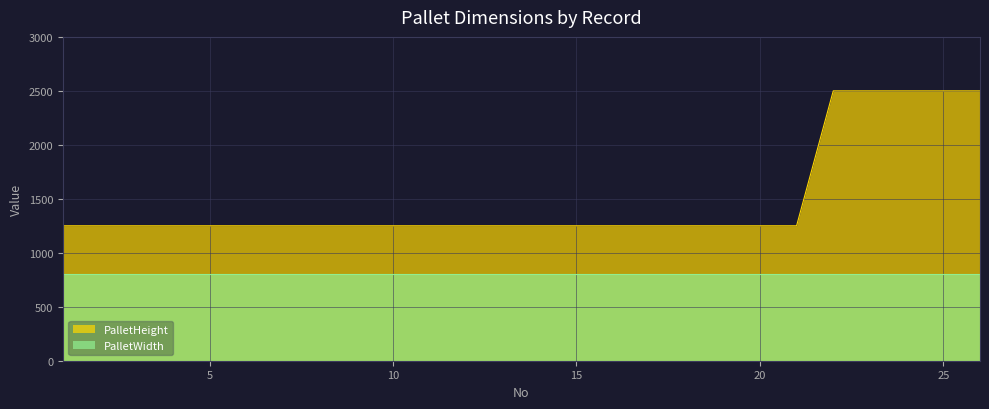

True or false: the data has more than 1 interior local peaks.

False